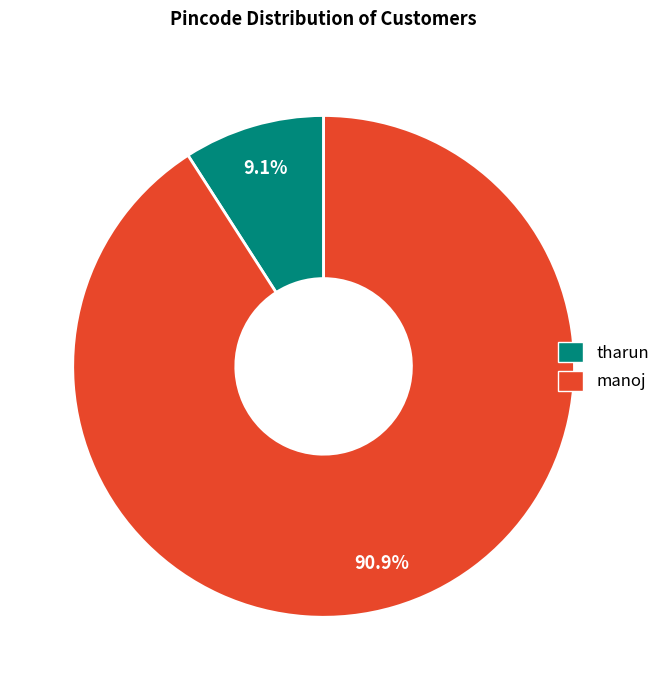

Does tharun account for over 50% of the chart?

No